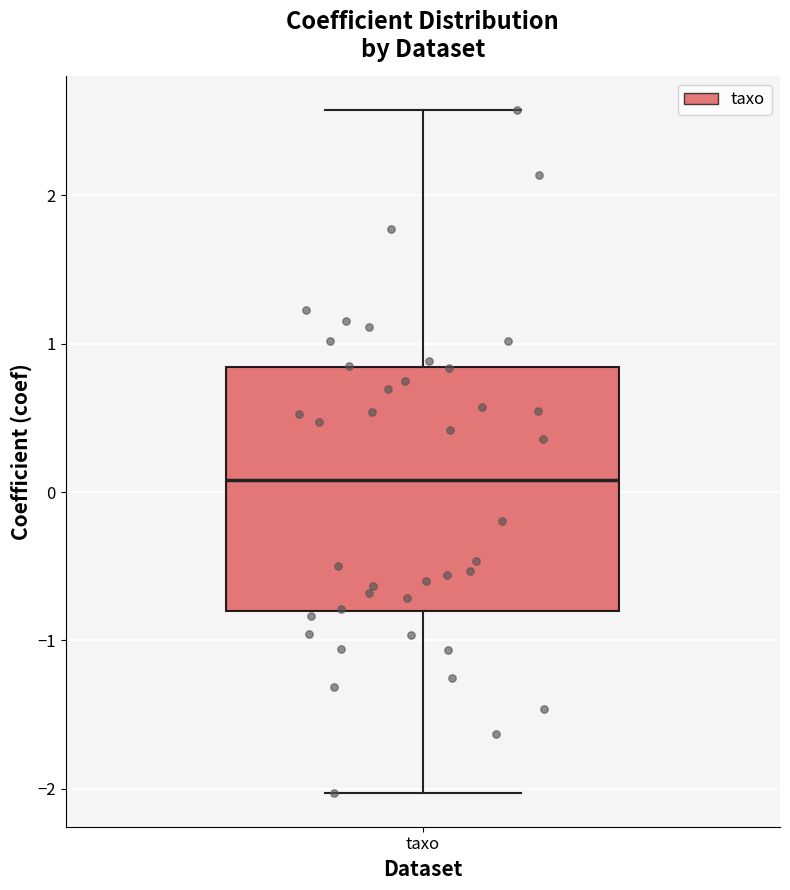

Read this box plot against the y-axis: the position of the median line, the range covered by the box, and the ends of both whiskers. The values are not printed on the chart, so give them approximately, as read against the axis.

median 0.1, box -0.8 to 0.8, whiskers -2.0 to 2.6